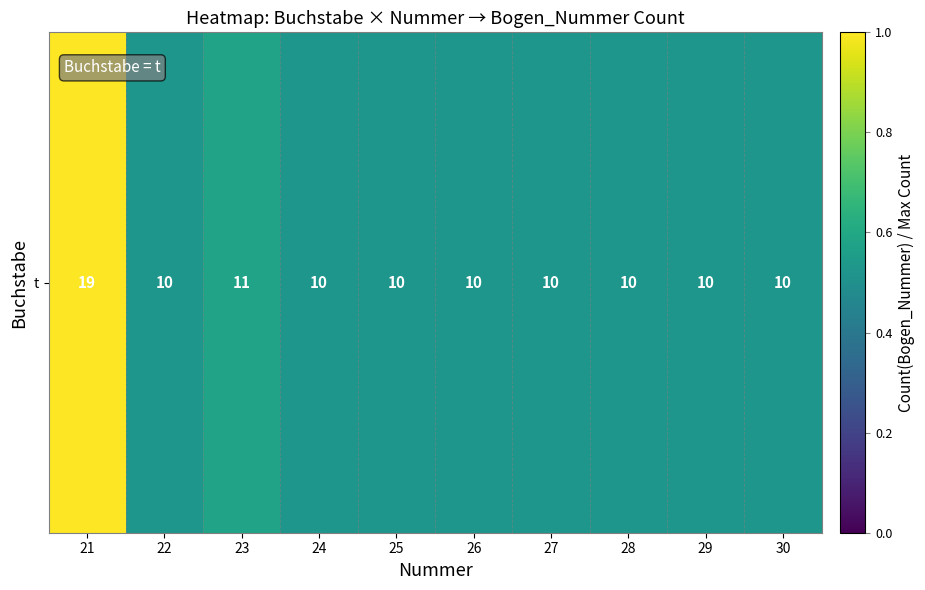

Is it true that the value at 22 is 0.2?

False